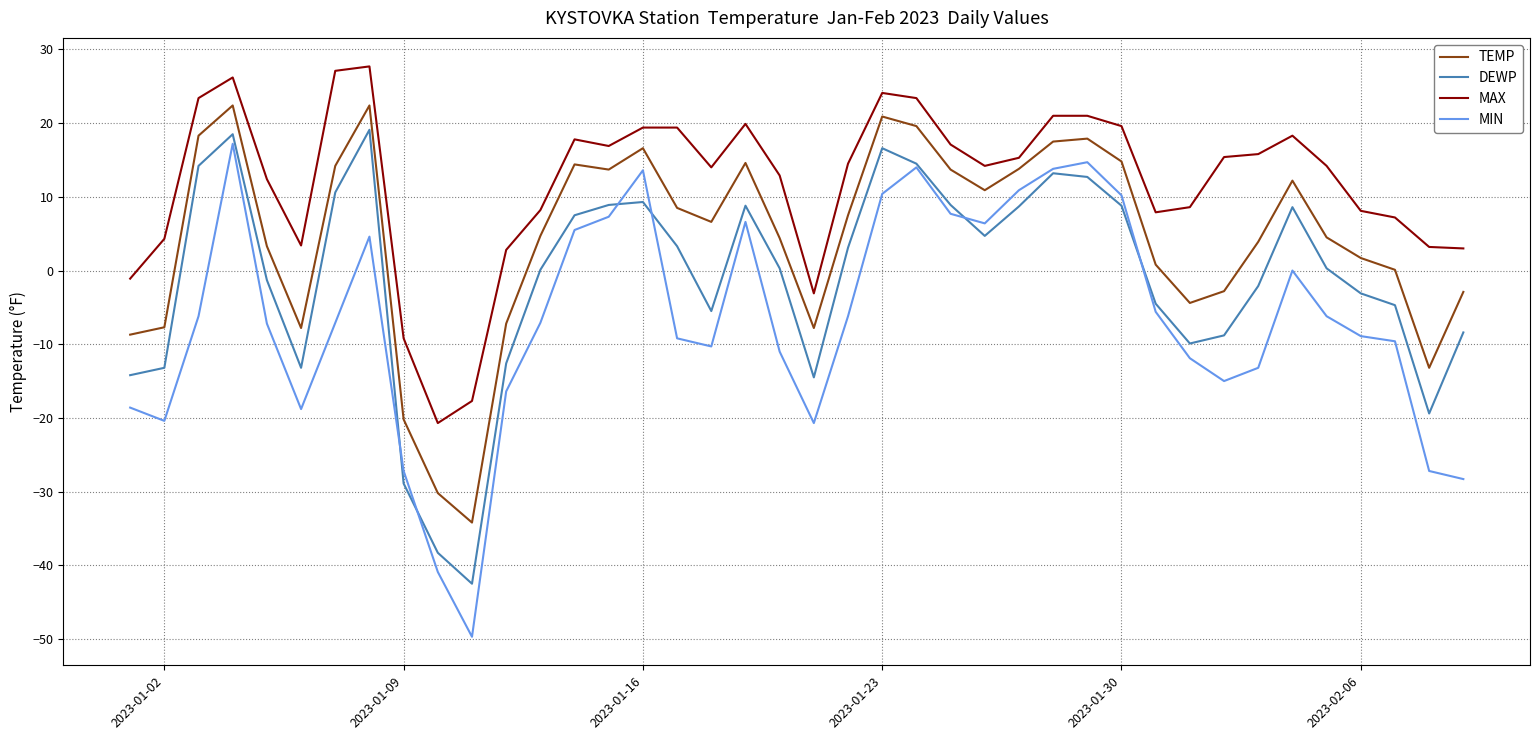

Which series has the widest spread of values?

MIN